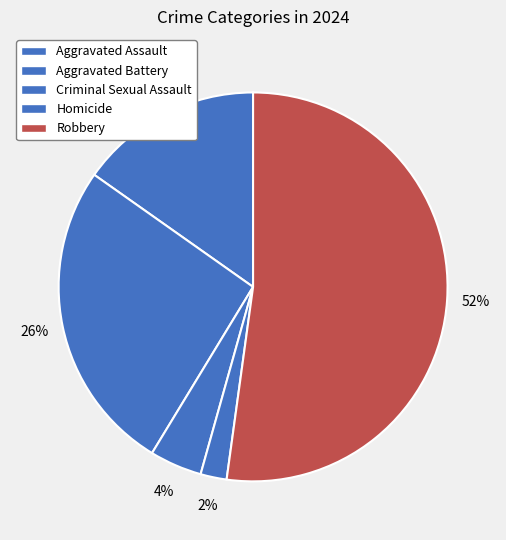

To the nearest percent, what portion does Aggravated Battery represent?

26%